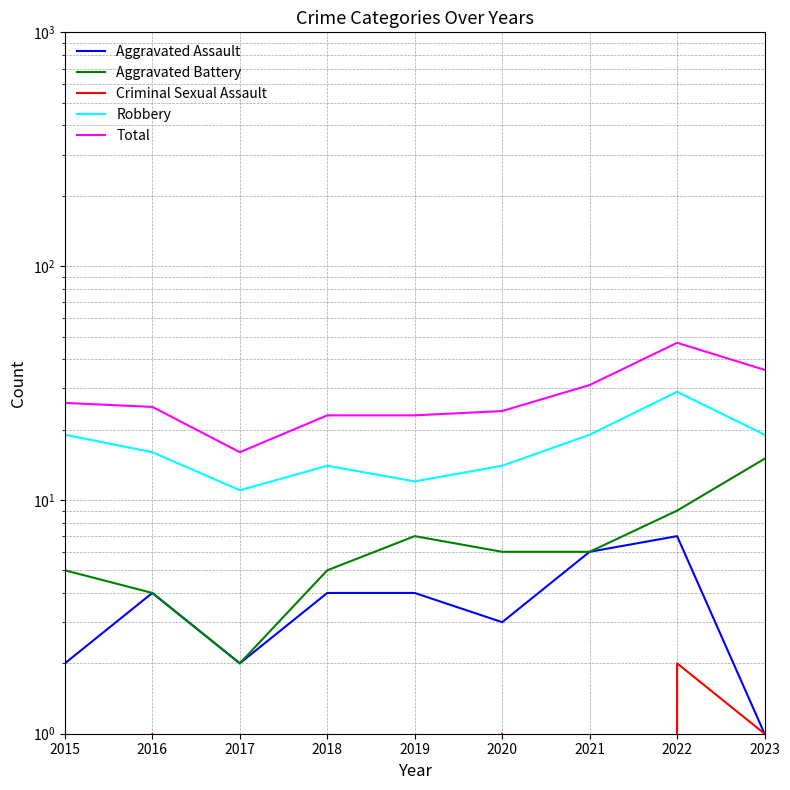

What is the minimum value for Aggravated Battery?

2